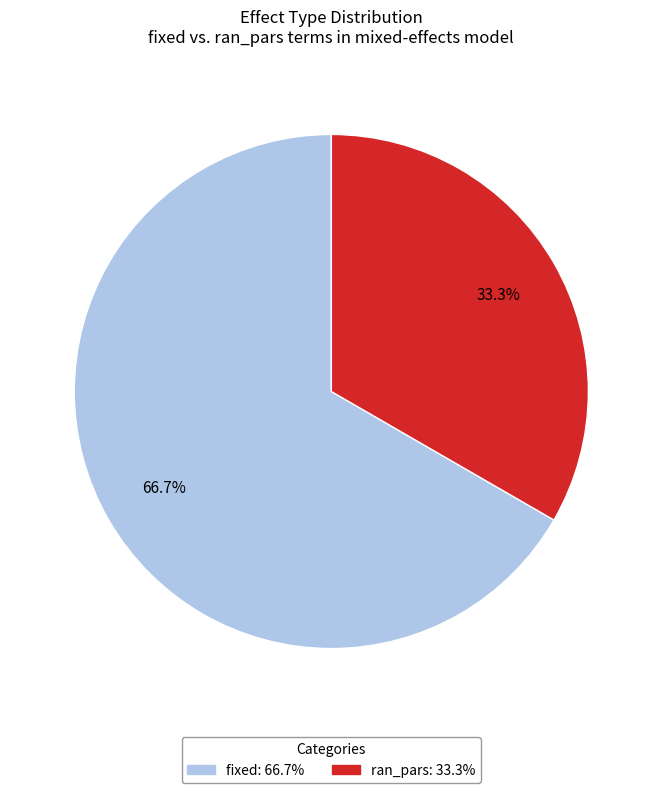

Which has a higher value, fixed or ran_pars?

fixed